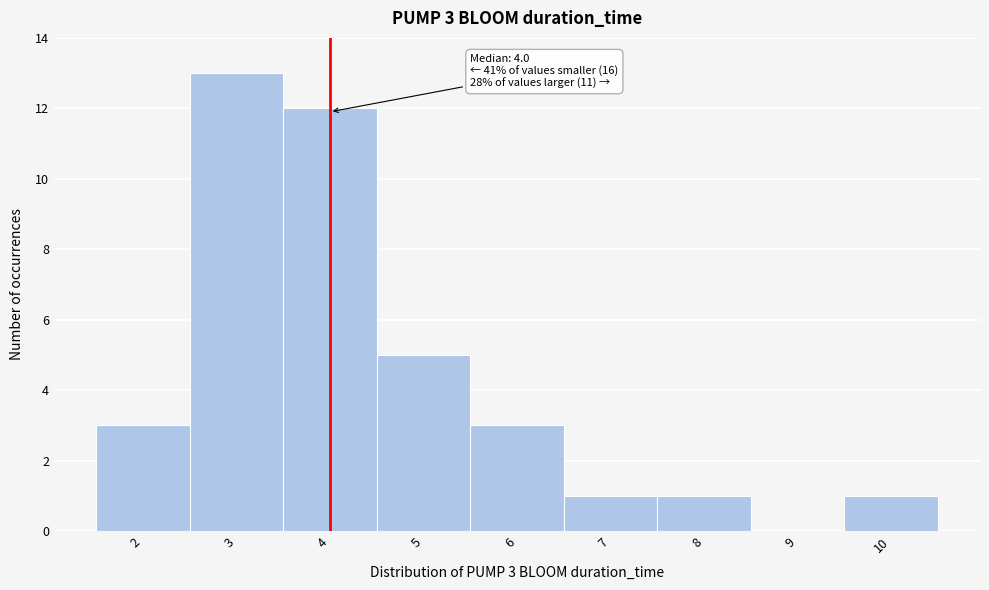

Over which range of the x-axis is the bar tallest?

2.5 to 3.5